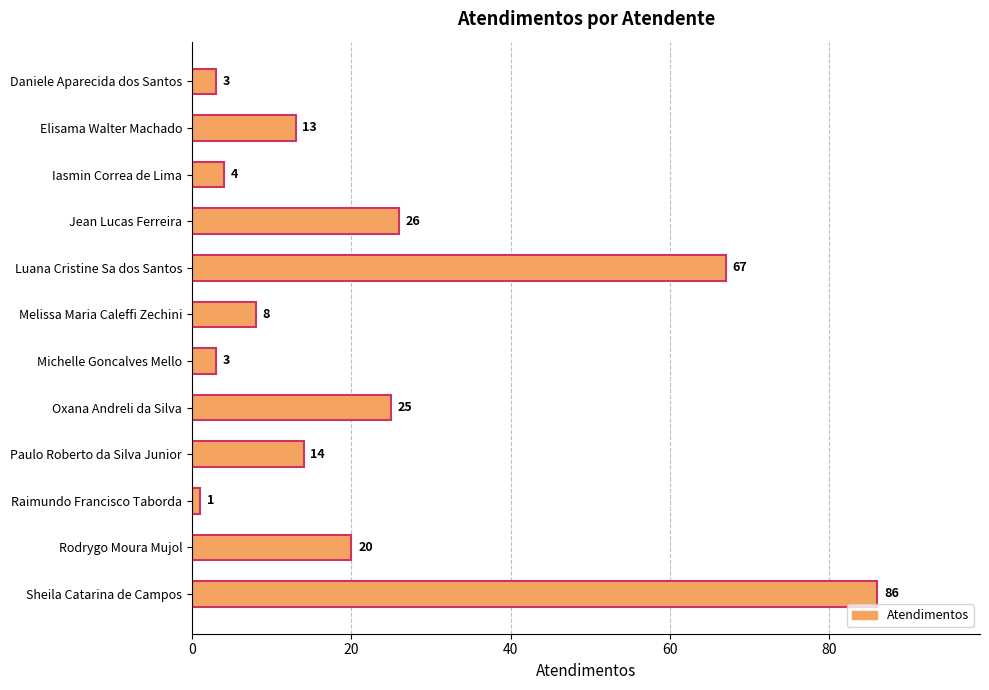

What is the difference between the values at Jean Lucas Ferreira and Raimundo Francisco Taborda?

25